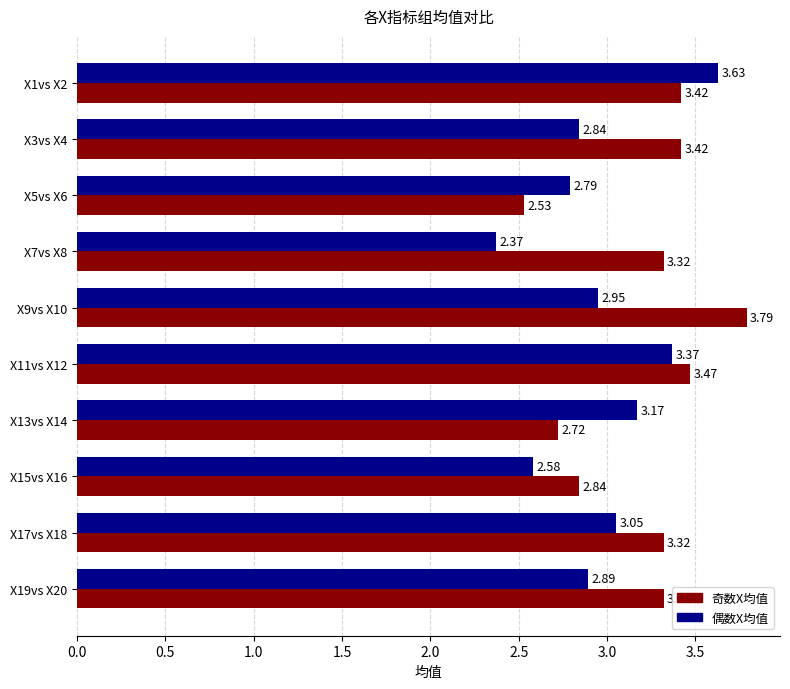

Which series changed the most between X3vs X4 and X7vs X8?

偶数X均值